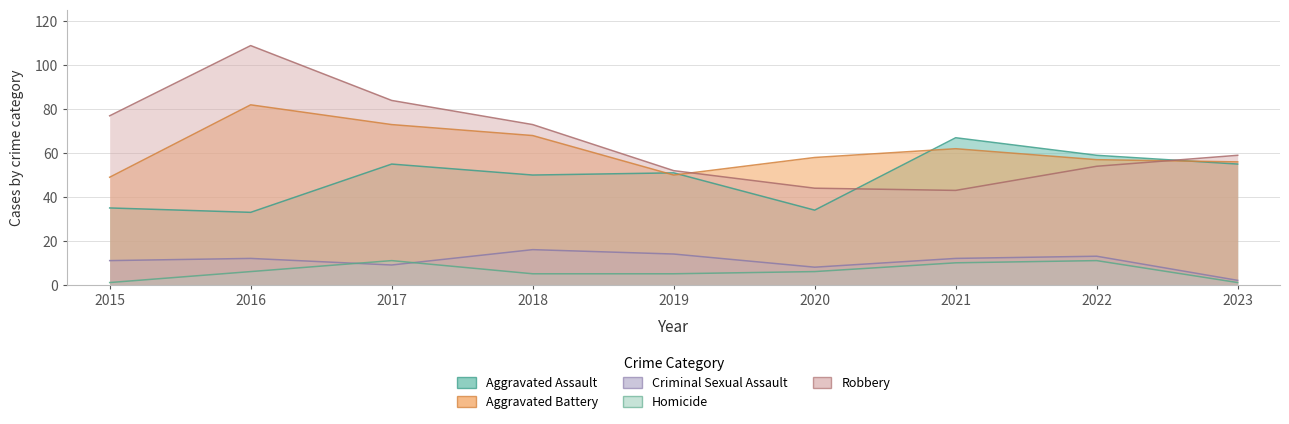

Rank the series at 2023 from highest to lowest value.

Robbery, Aggravated Battery, Aggravated Assault, Criminal Sexual Assault, Homicide